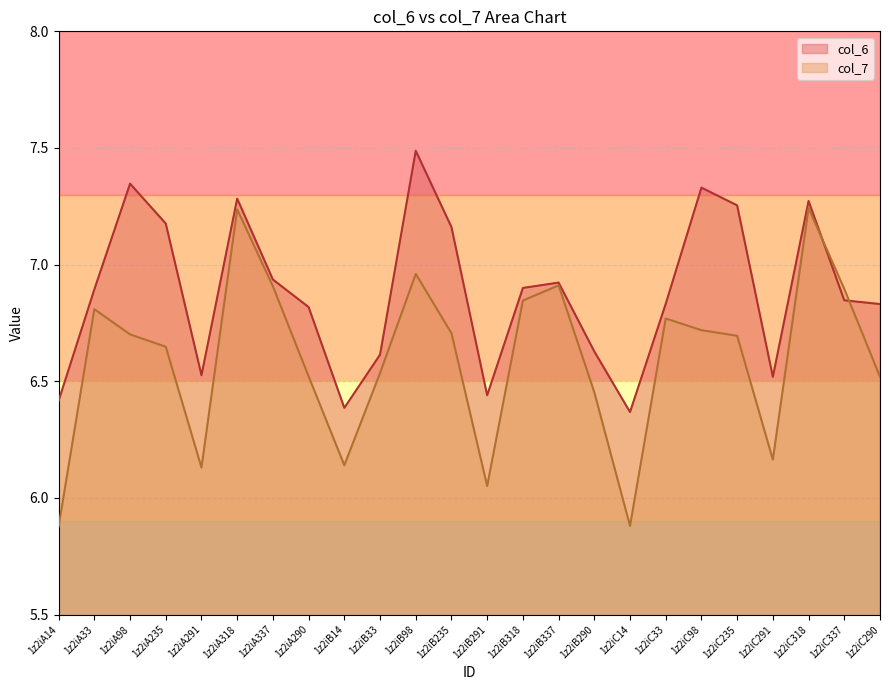

Where do col_6 and col_7 first cross each other?

1z2iC318 and 1z2iC337